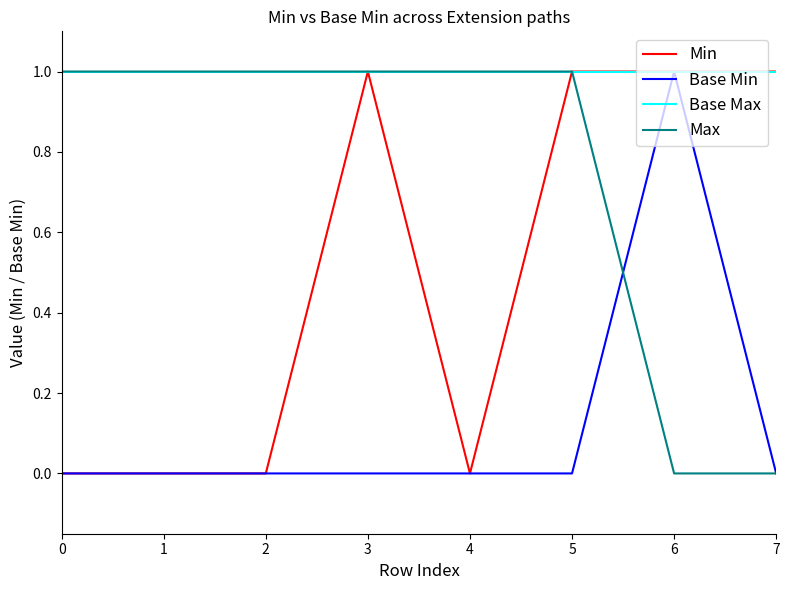

True or false: Base Max has a value of 2 at 7.

False